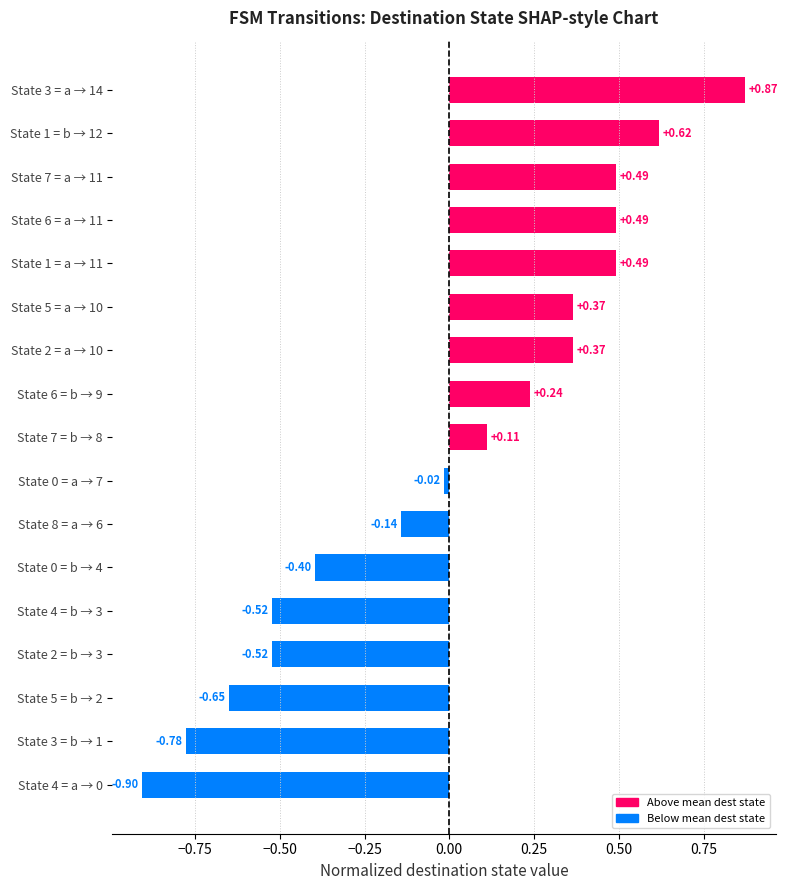

What is the difference between the maximum and minimum values?

1.8